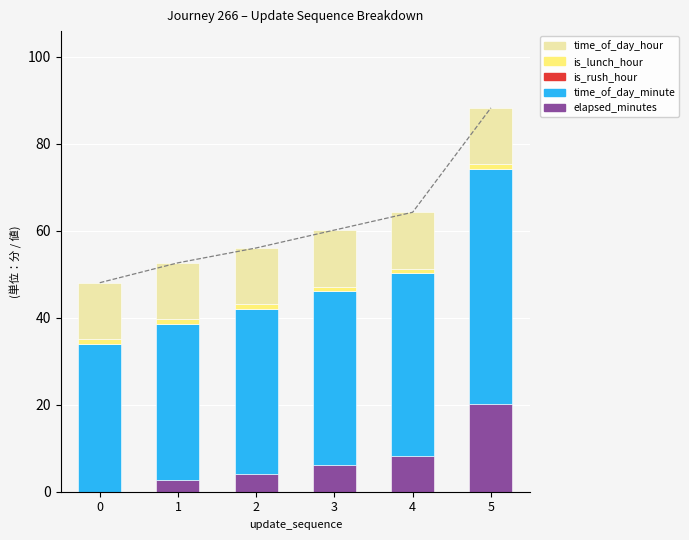

Reading left to right, list all the values displayed in this chart.

elapsed_minutes: 0.0	2.6	4.0	6.1	8.2	20.2
time_of_day_minute: 34.0	36.0	38.0	40.0	42.0	54.0
is_rush_hour: 0.0	0.0	0.0	0.0	0.0	0.0
is_lunch_hour: 1.0	1.0	1.0	1.0	1.0	1.0
time_of_day_hour: 13.0	13.0	13.0	13.0	13.0	13.0